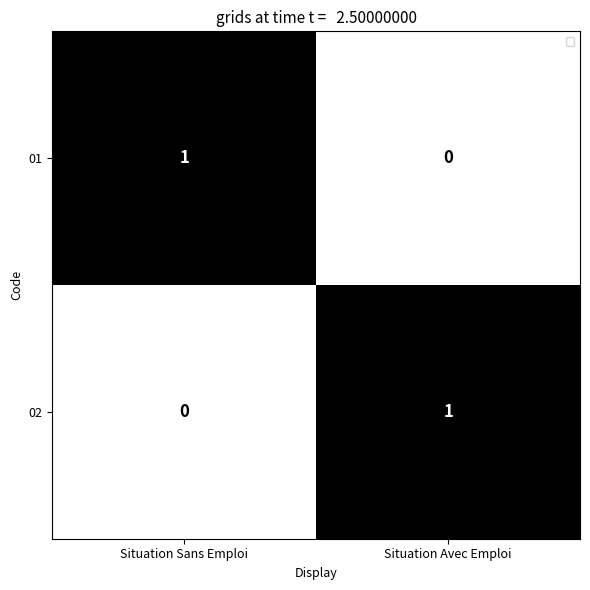

At how many categories does at least one series exceed 0?

2